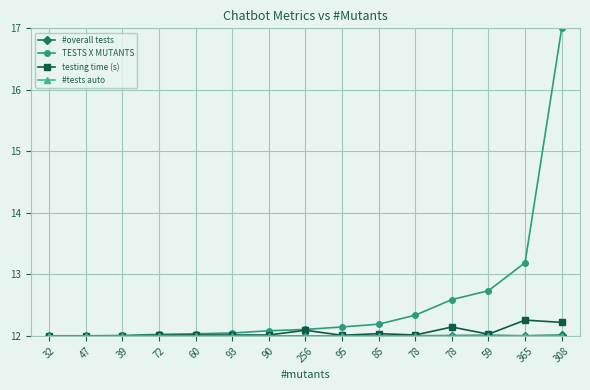

Is this an area chart (filled region under the line)?

No